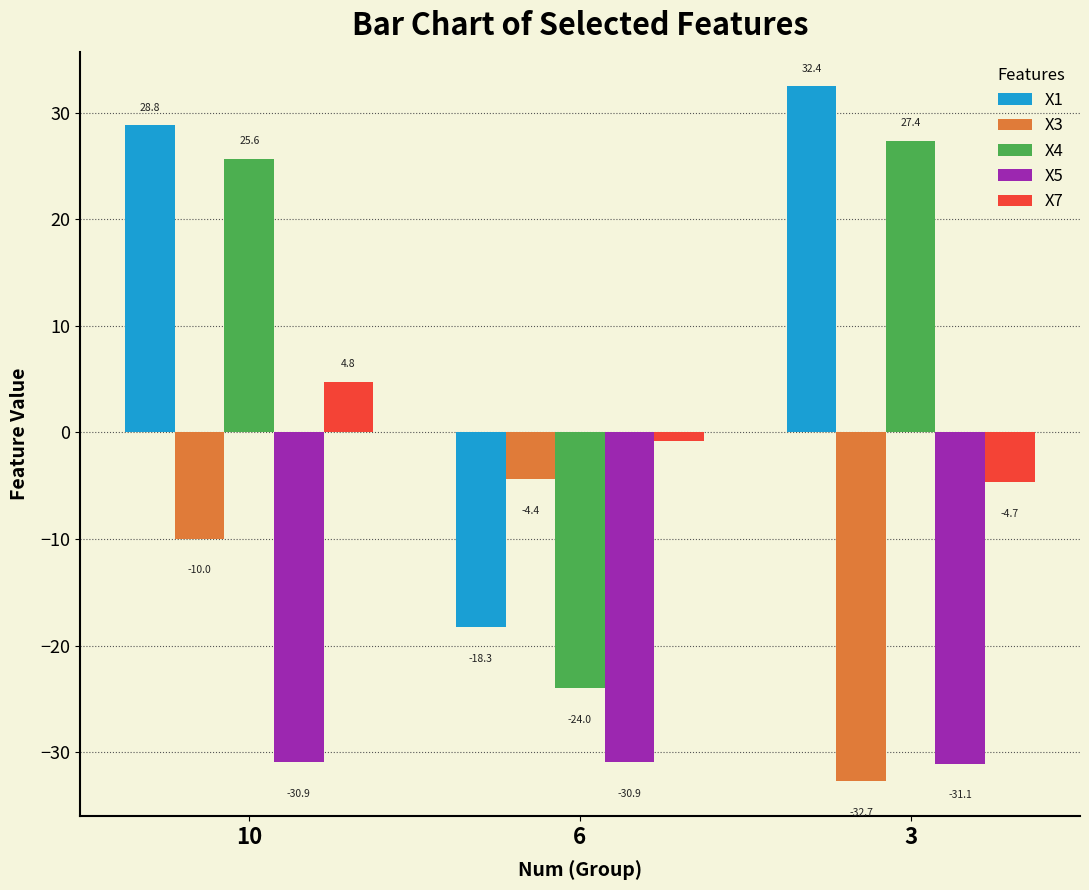

Are the bars grouped side by side (vs. stacked)?

Yes